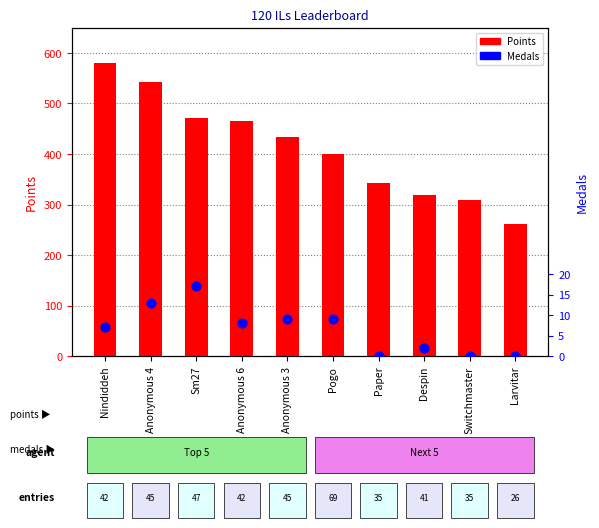

Which series reaches the minimum Y coordinate?

Medals